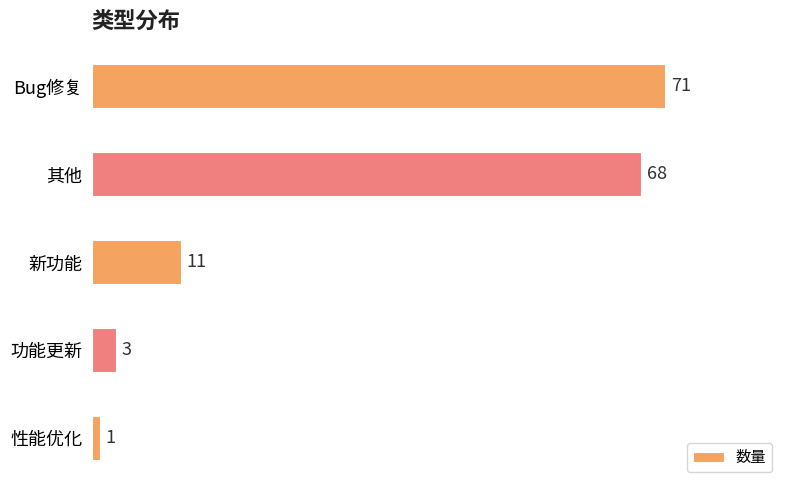

What is the label of the 2nd bar from the top?

其他